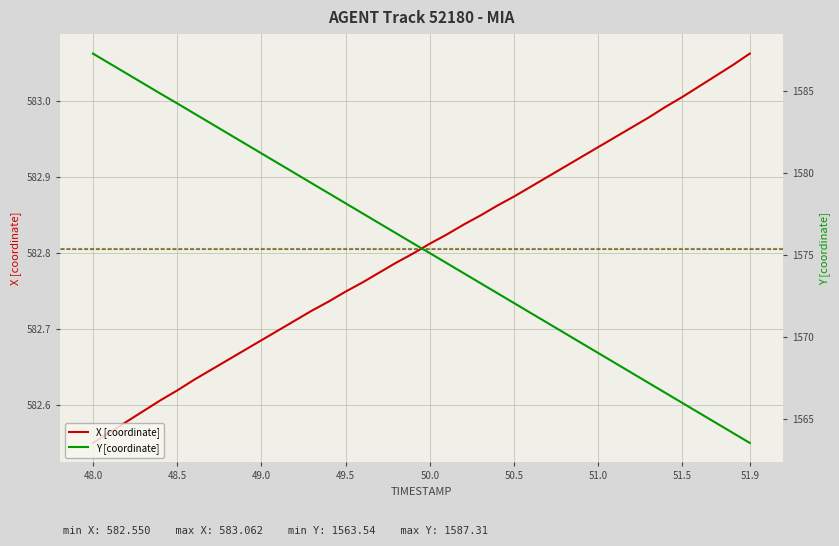

True or false: X [coordinate] has a value of 337.2 at 51.9.

False